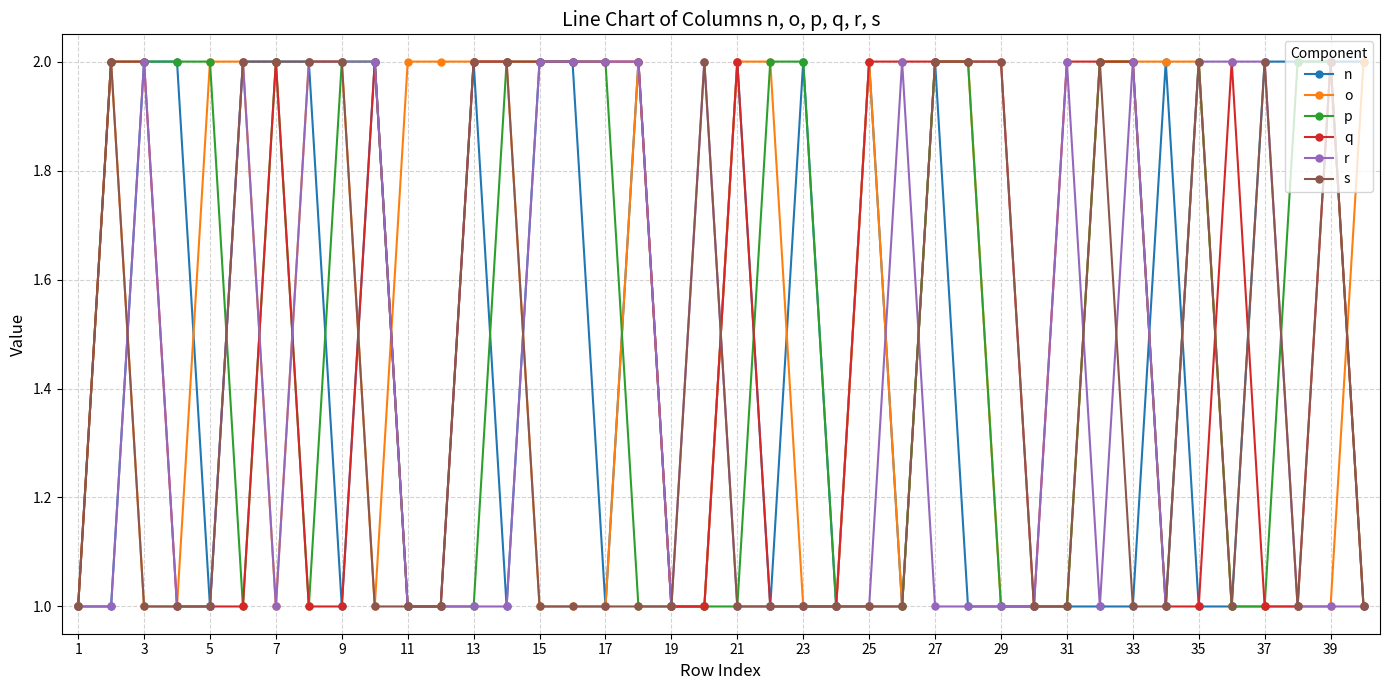

What is the value of the o point at the 17th from the left?

1